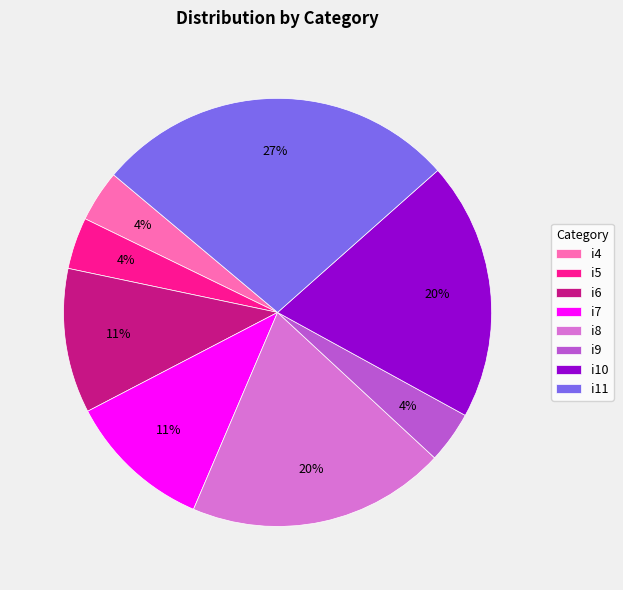

Is i7 the majority of the pie?

No